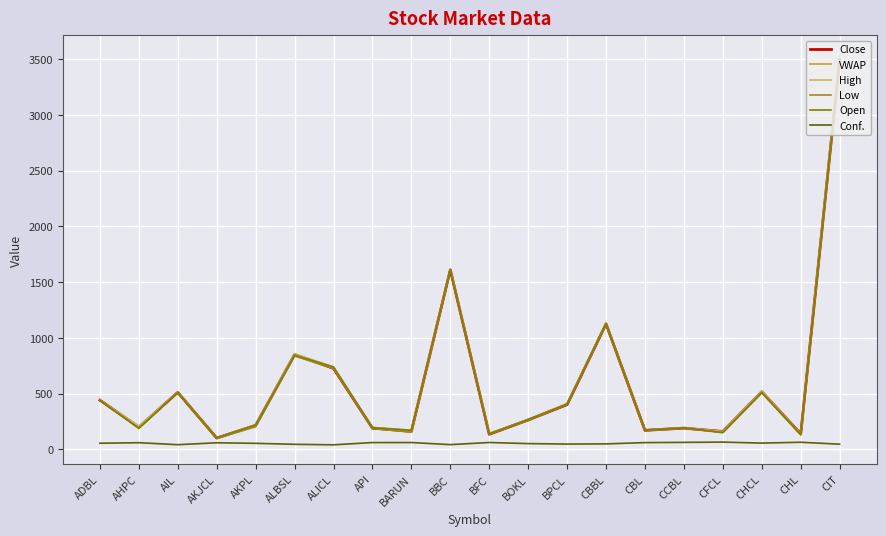

What position from the left is CHCL?

18